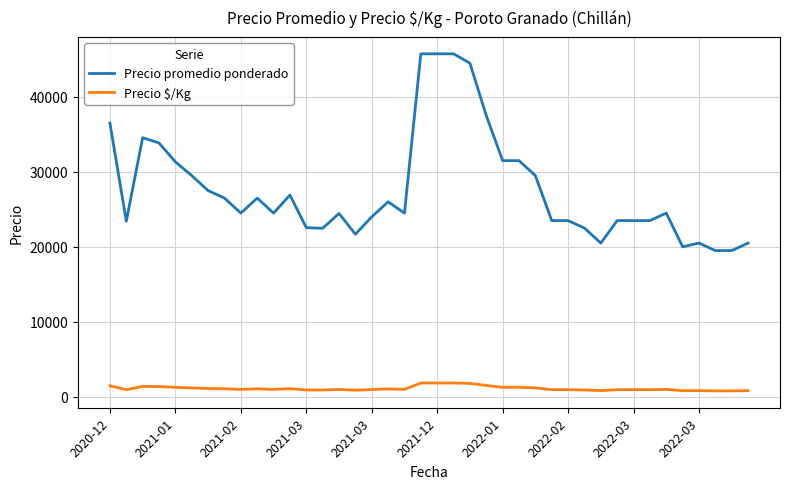

Which series has the widest spread of values?

Precio promedio ponderado